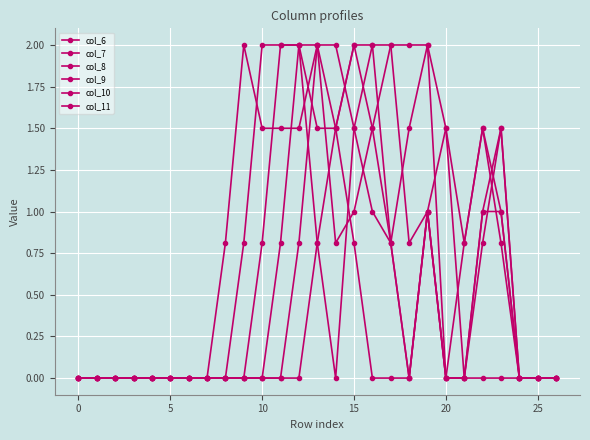

Reading left to right, what are all the values shown in this chart?

col_6: 0.0	0.0	0.0	0.0	0.0	0.0	0.0	0.0	0.0	0.0	0.0	0.0	0.0	0.8	1.5	2.0	2.0	0.8	0.0	1.0	1.5	0.8	1.5	0.8	0.0	0.0	0.0
col_7: 0.0	0.0	0.0	0.0	0.0	0.0	0.0	0.0	0.0	0.0	0.0	0.0	0.8	2.0	2.0	1.5	1.0	0.8	1.5	2.0	1.5	0.0	0.8	1.5	0.0	0.0	0.0
col_8: 0.0	0.0	0.0	0.0	0.0	0.0	0.0	0.0	0.0	0.0	0.0	0.8	2.0	2.0	0.8	1.0	1.5	2.0	2.0	2.0	0.0	0.0	1.0	1.5	0.0	0.0	0.0
col_9: 0.0	0.0	0.0	0.0	0.0	0.0	0.0	0.0	0.0	0.0	0.8	2.0	2.0	0.8	0.0	1.5	2.0	2.0	0.8	1.0	0.0	0.0	1.0	1.0	0.0	0.0	0.0
col_10: 0.0	0.0	0.0	0.0	0.0	0.0	0.0	0.0	0.0	0.8	2.0	2.0	2.0	1.5	1.5	2.0	1.5	0.8	0.0	1.0	0.0	0.0	0.0	0.0	0.0	0.0	0.0
col_11: 0.0	0.0	0.0	0.0	0.0	0.0	0.0	0.0	0.8	2.0	1.5	1.5	1.5	2.0	1.5	0.8	0.0	0.0	0.0	1.0	0.0	0.8	1.5	1.0	0.0	0.0	0.0